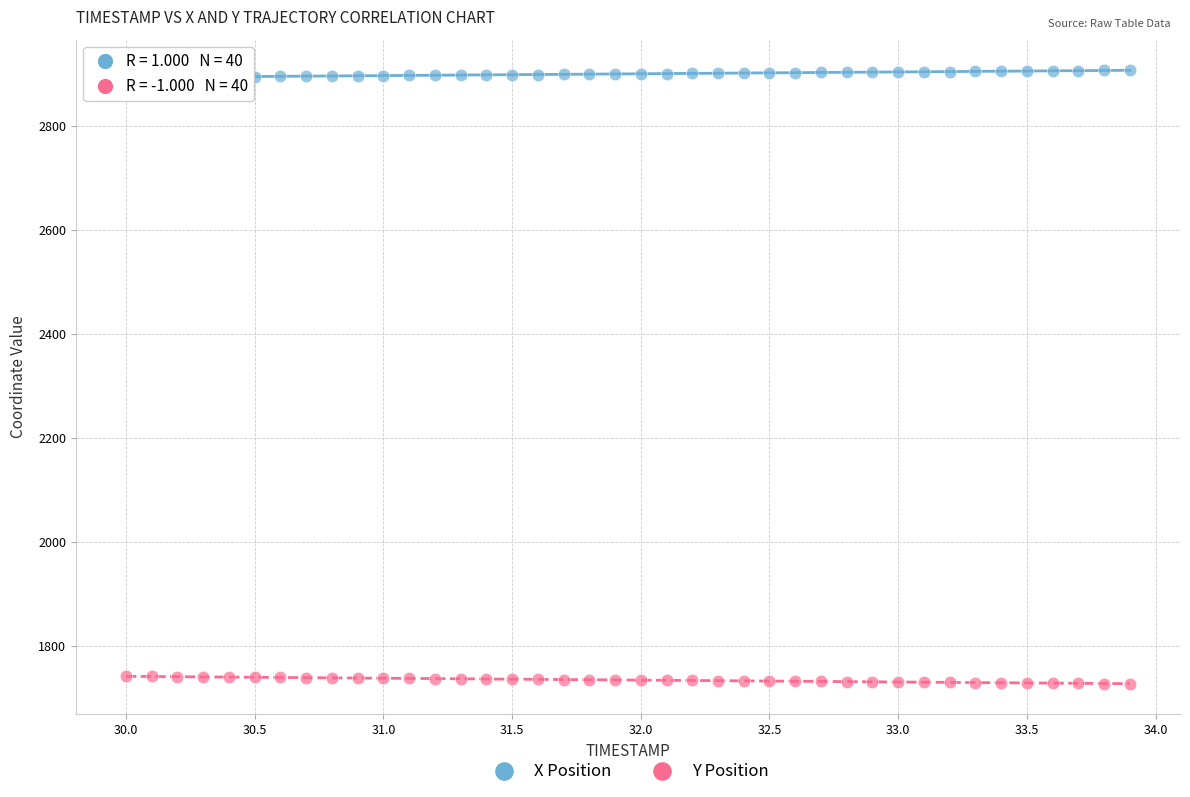

Which series reaches the minimum Y coordinate?

Y Position